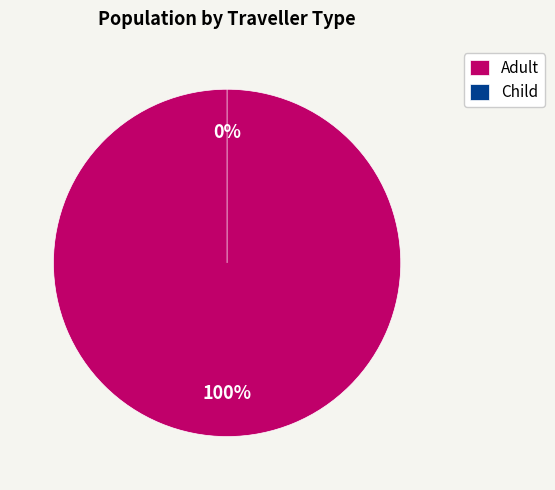

How many segments does this pie chart have?

2